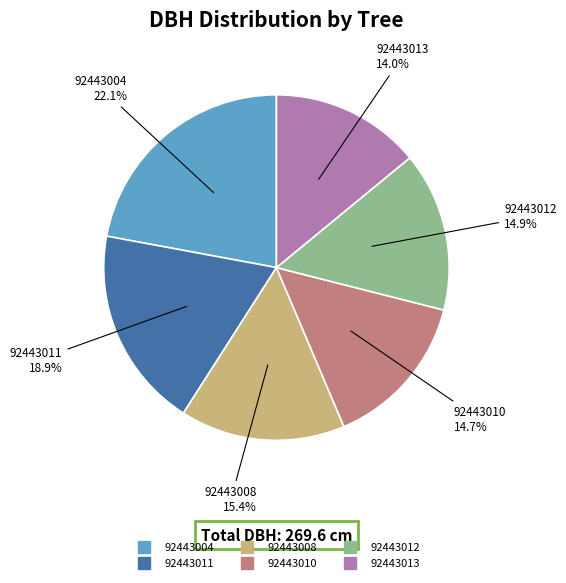

Is there a majority slice in this chart?

No